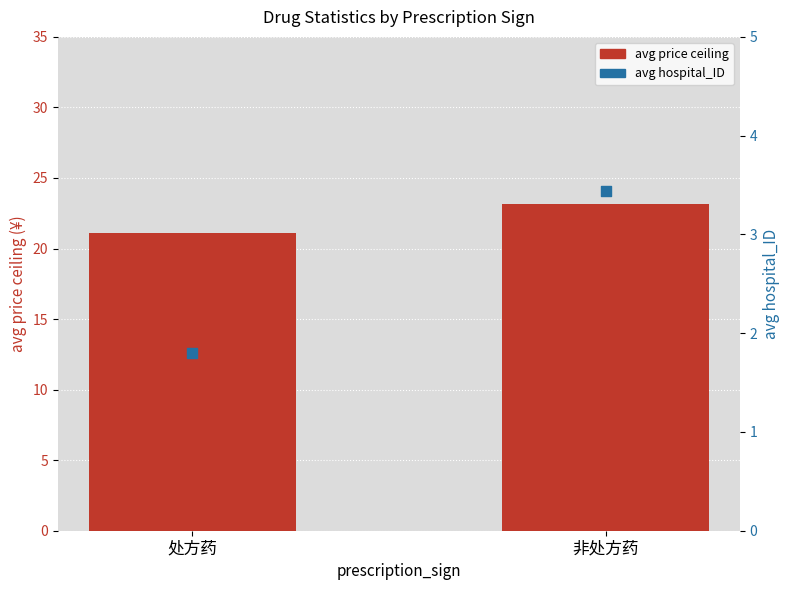

What are all the series names shown in the legend?

avg price ceiling, avg hospital_ID